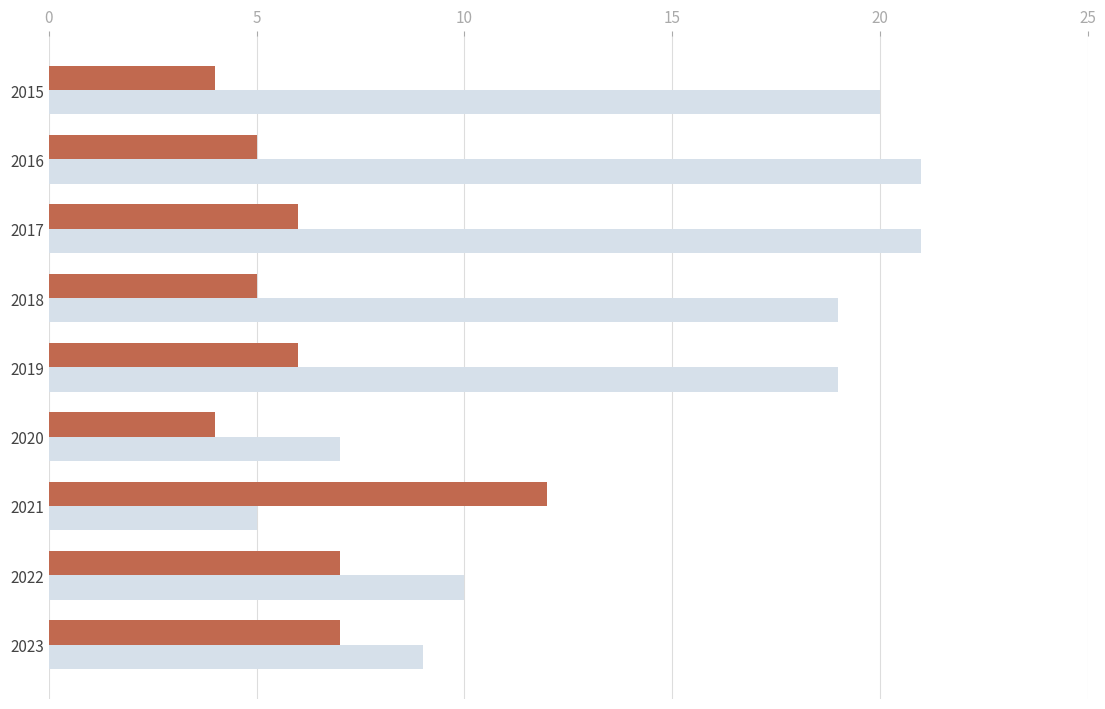

What is the spread (max minus min) of values at 2019?

13